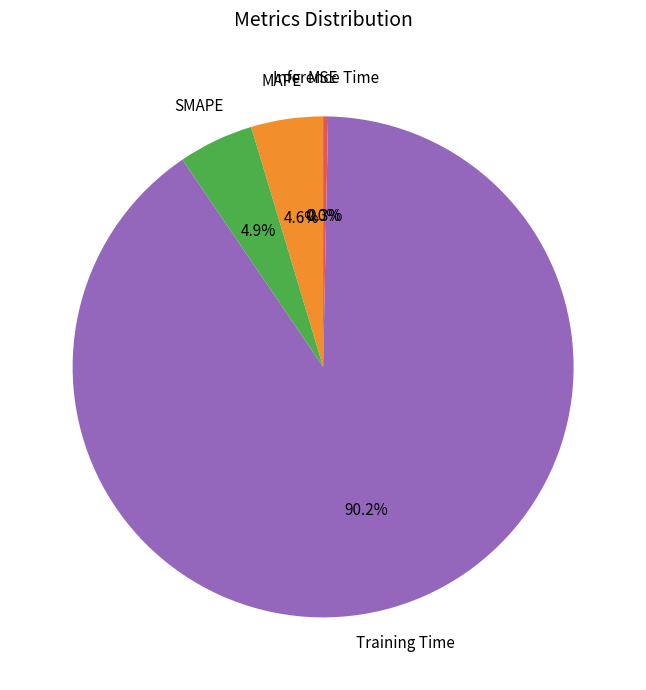

Is there a majority slice in this chart?

Yes